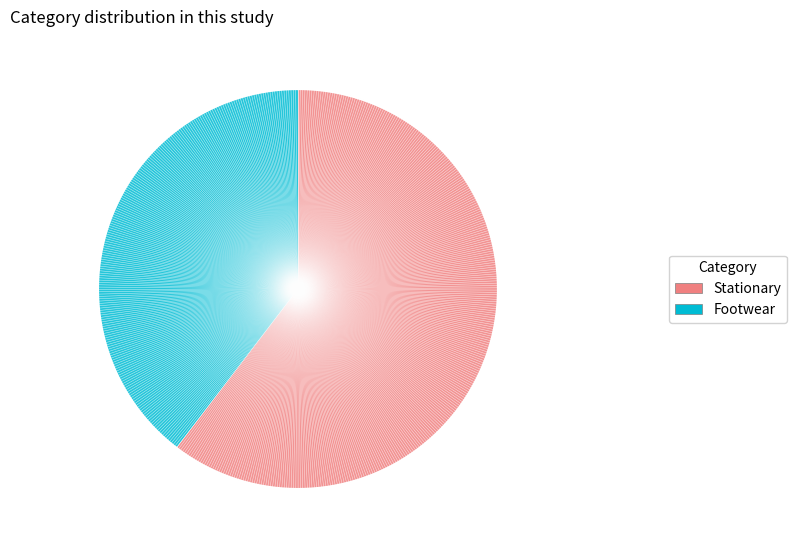

Combined, what portion of the pie is Footwear and Stationary?

100.0%